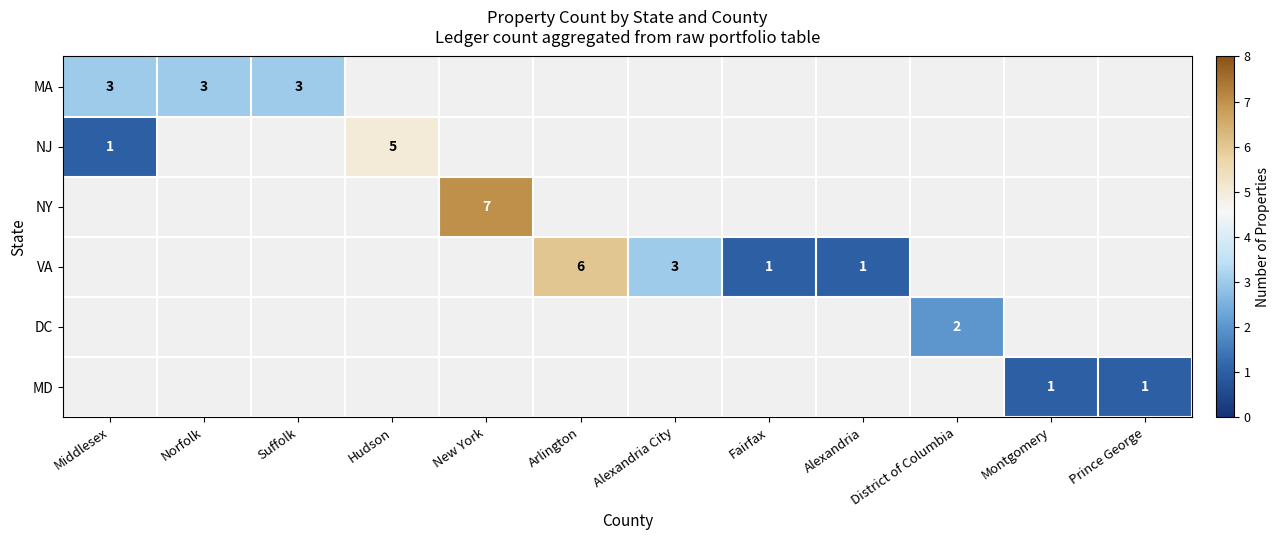

Is it true that NJ equals 1.3 at Middlesex?

False